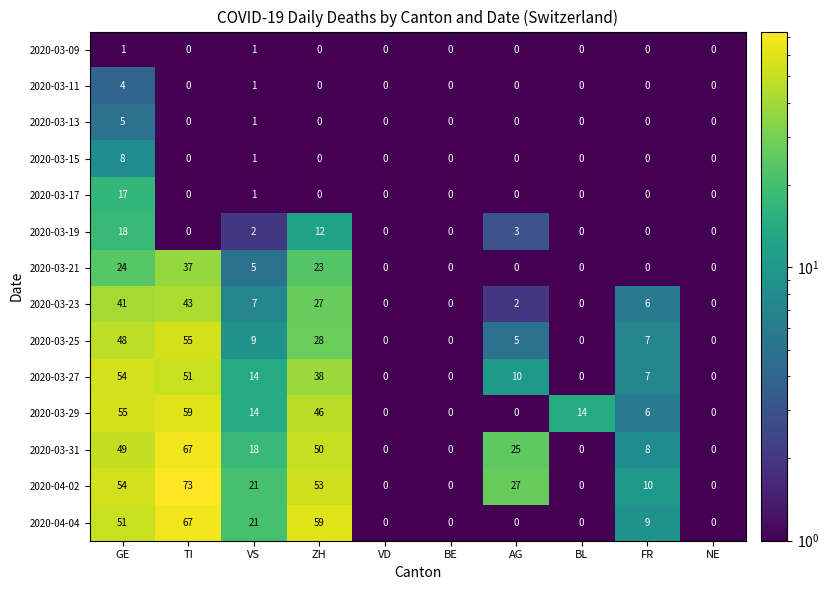

What is the maximum value shown in the chart?

73